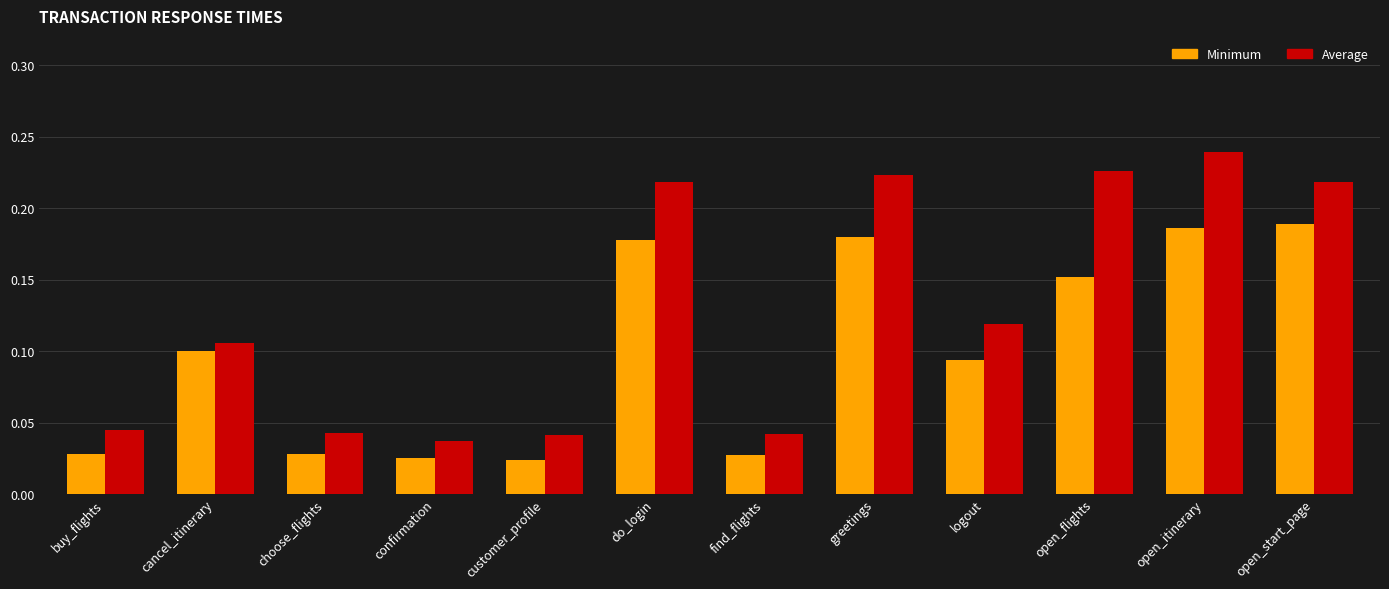

How many bars are there in total?

24